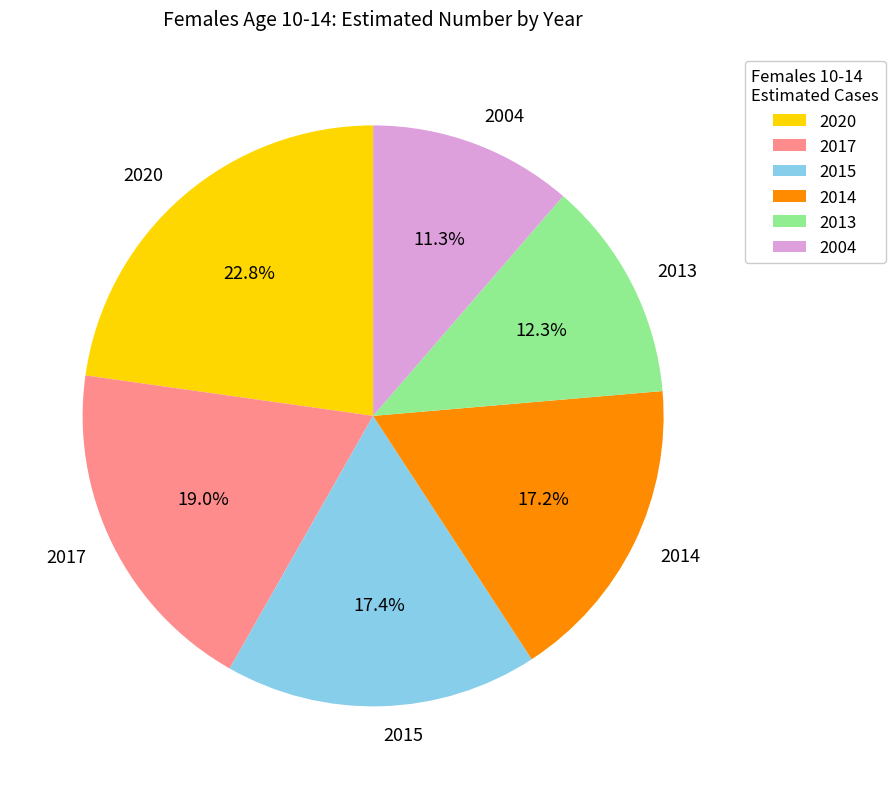

Approximately how many times larger is the value at 2013 compared to 2020?

0.5